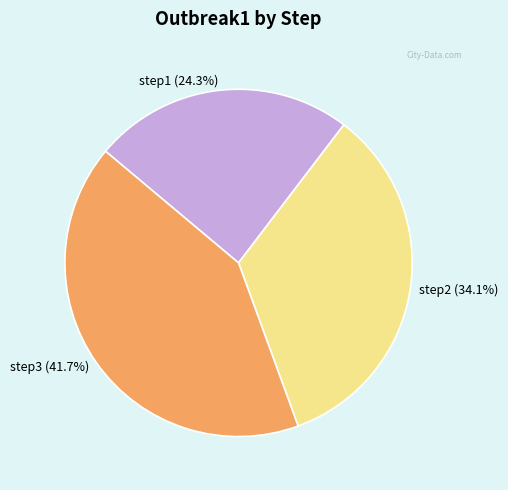

Which has a higher value, step3 or step2?

step3